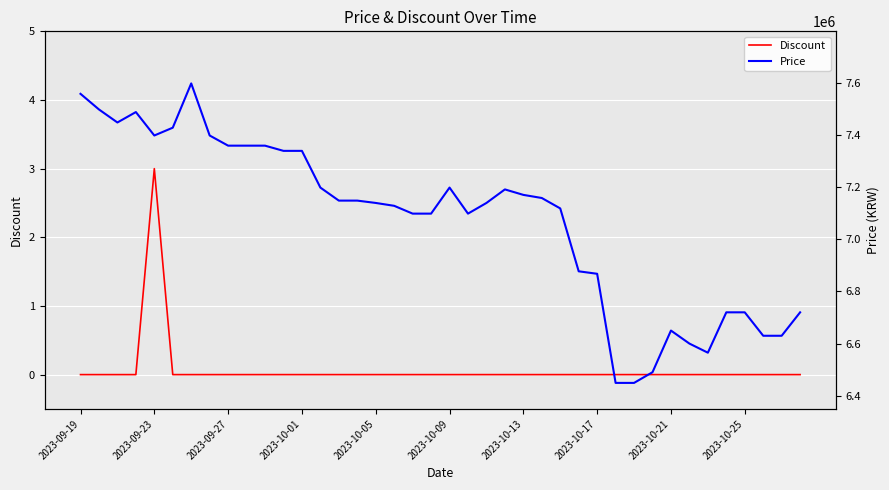

What position from the right is 26?

14